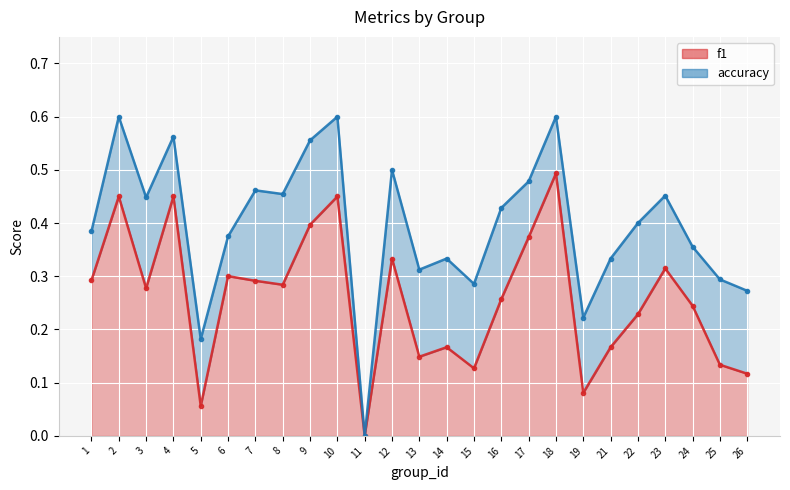

Is the value of accuracy at 17 greater than the value of f1 at 15?

Yes